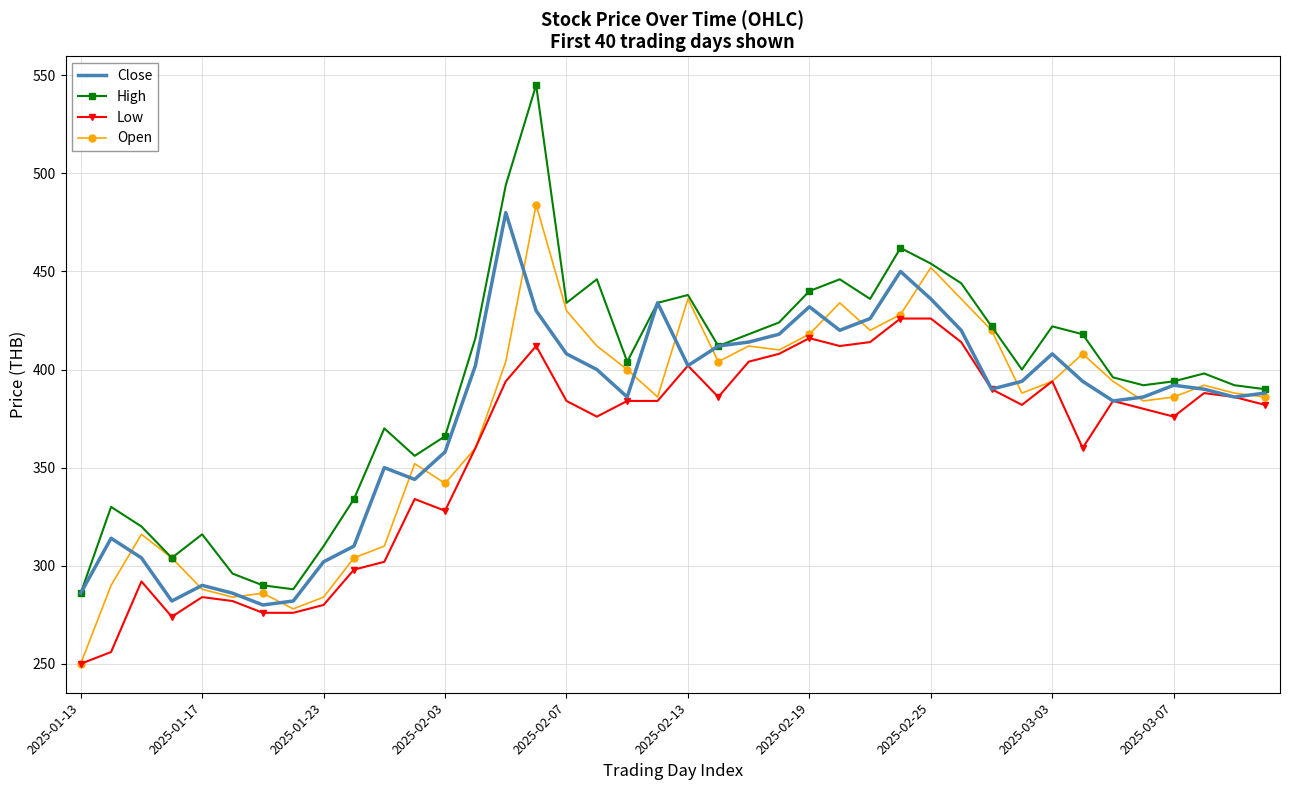

What are all the series names shown in the legend?

Close, High, Low, Open